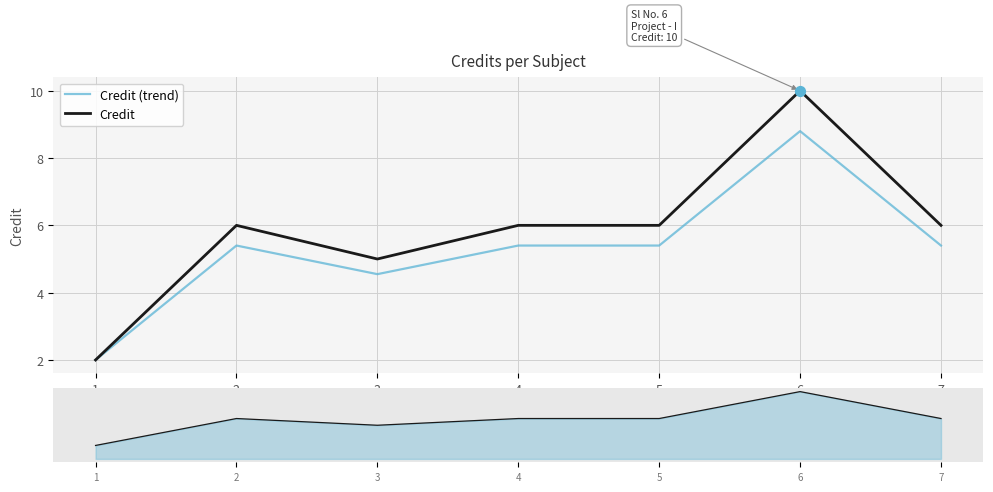

Is the value of Credit at 1 greater than the value of Credit (trend) at 7?

No